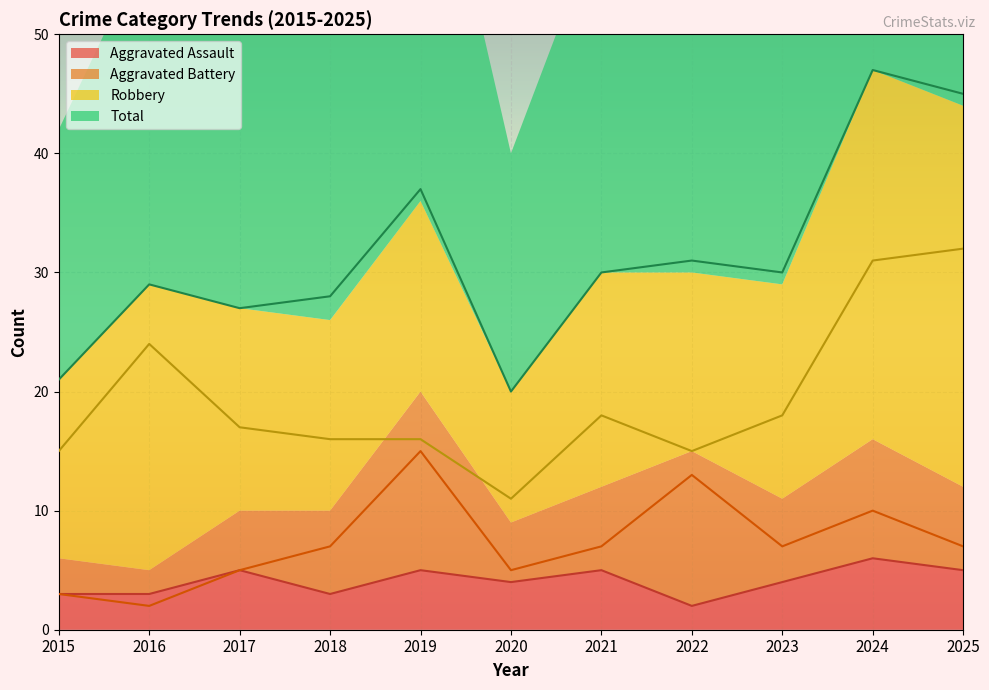

Reading left to right, list all the values displayed in this chart.

Aggravated Assault: 3	3	5	3	5	4	5	2	4	6	5
Aggravated Battery: 3	2	5	7	15	5	7	13	7	10	7
Robbery: 15	24	17	16	16	11	18	15	18	31	32
Total: 21	29	27	28	37	20	30	31	30	47	45